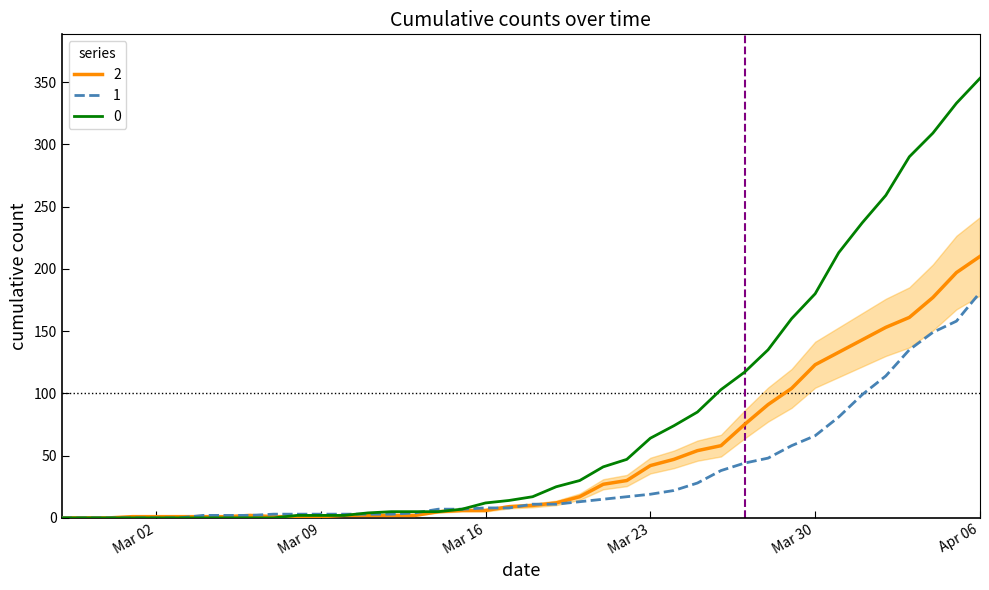

Rank the series by their average value, from lowest to highest.

1, 2, 0